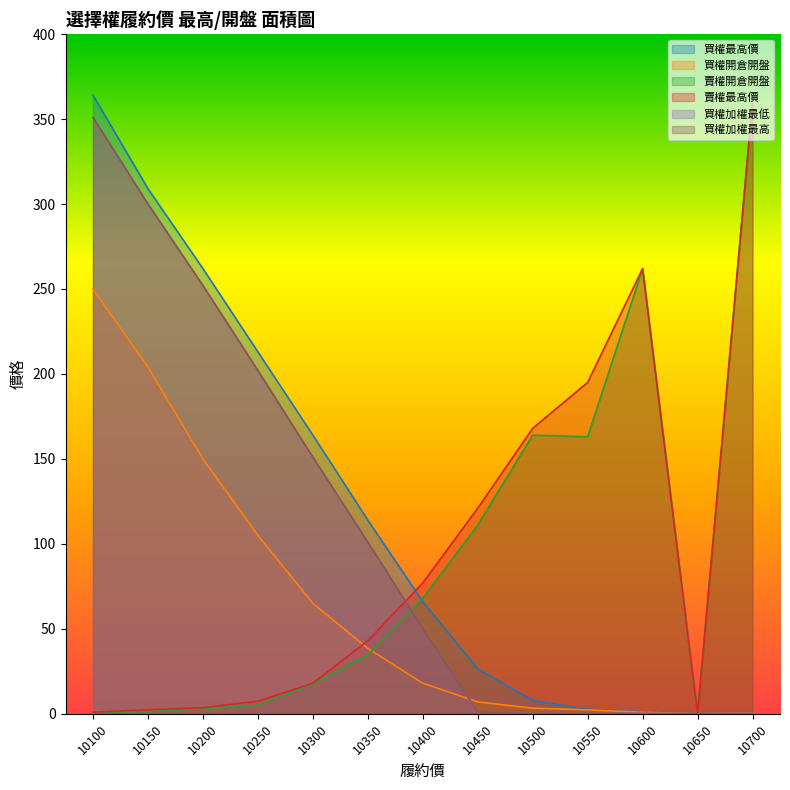

What is the value of the 買權最高價 point at the 1st from the left?

364.0